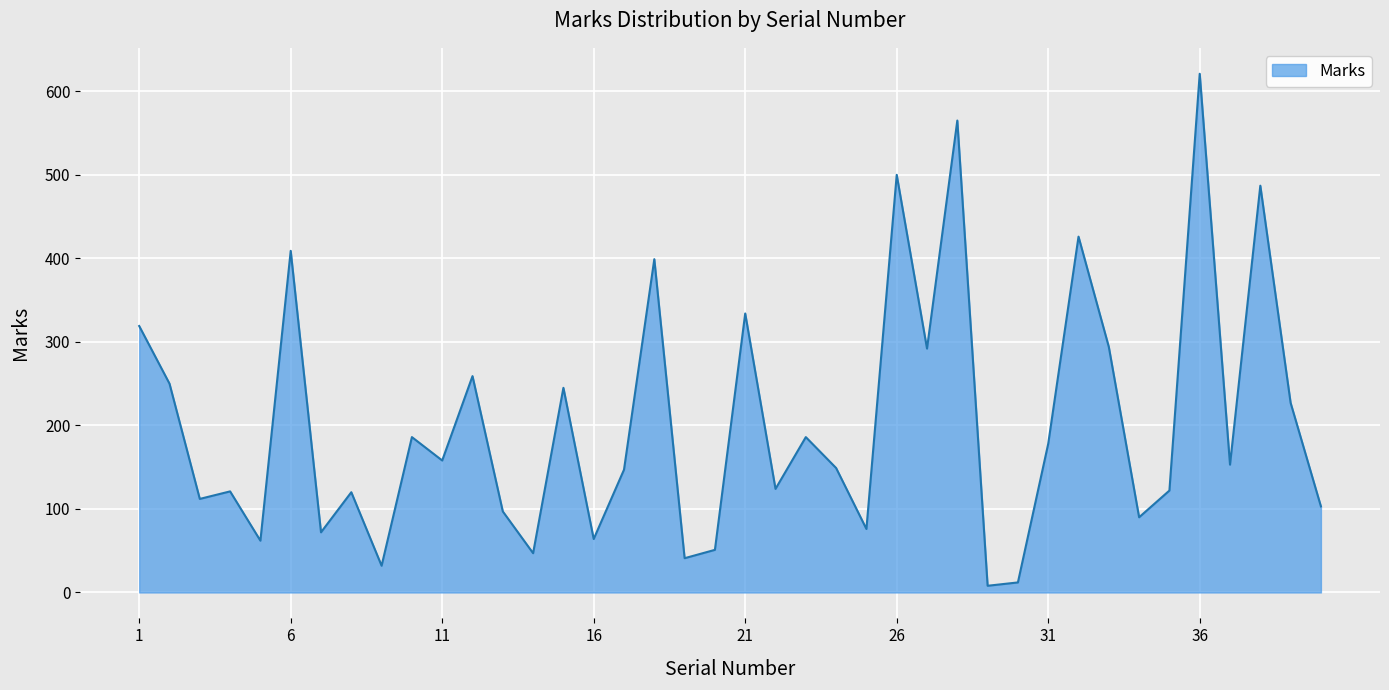

How many distinct data groups are displayed?

1